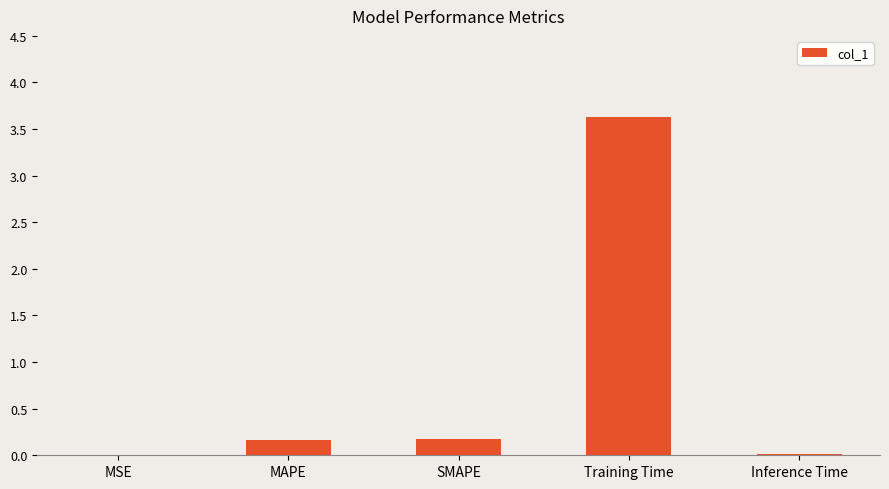

Which has a higher value, MSE or MAPE?

MAPE